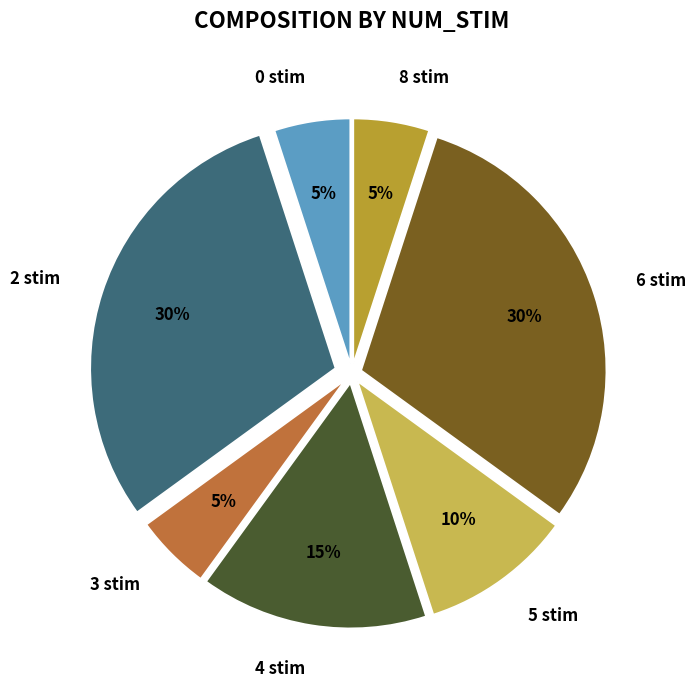

Is the sum of 8 stim and 0 stim greater than half?

No